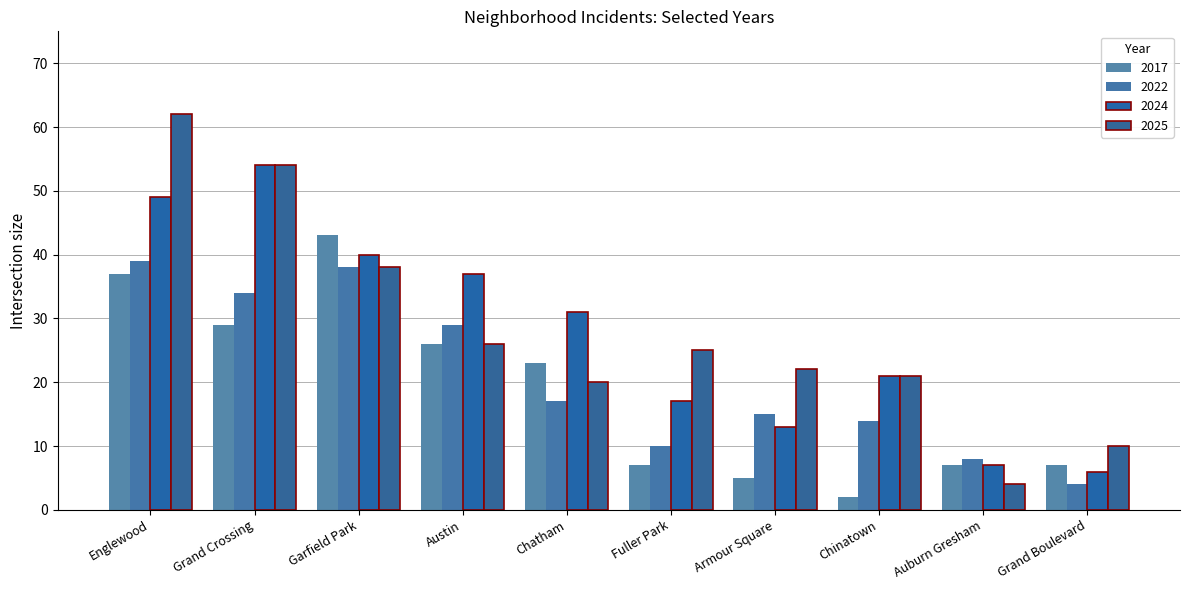

How many series are shown in this chart?

4